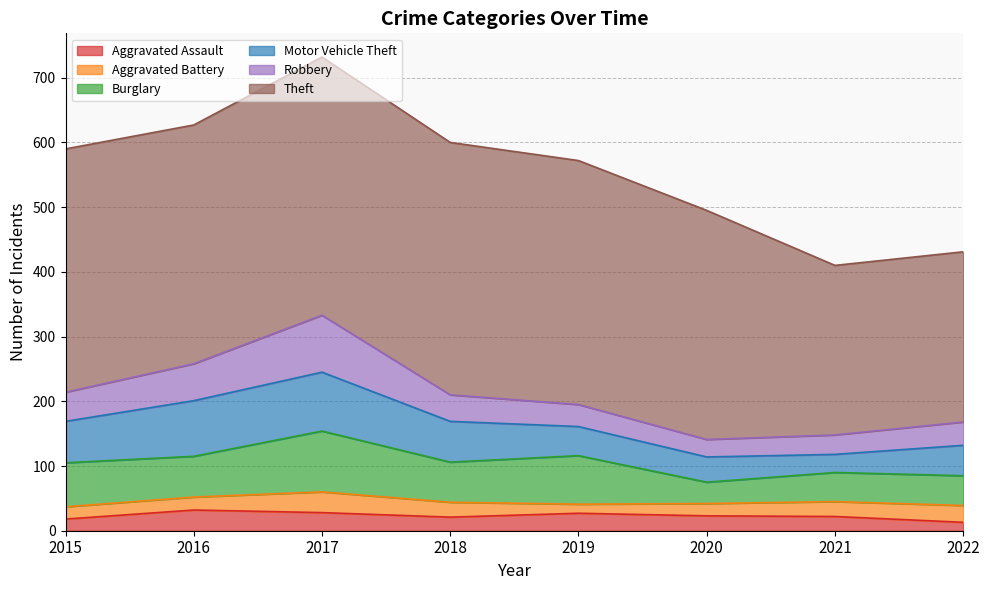

The value of Aggravated Assault at 2017 is 15. True or false?

False